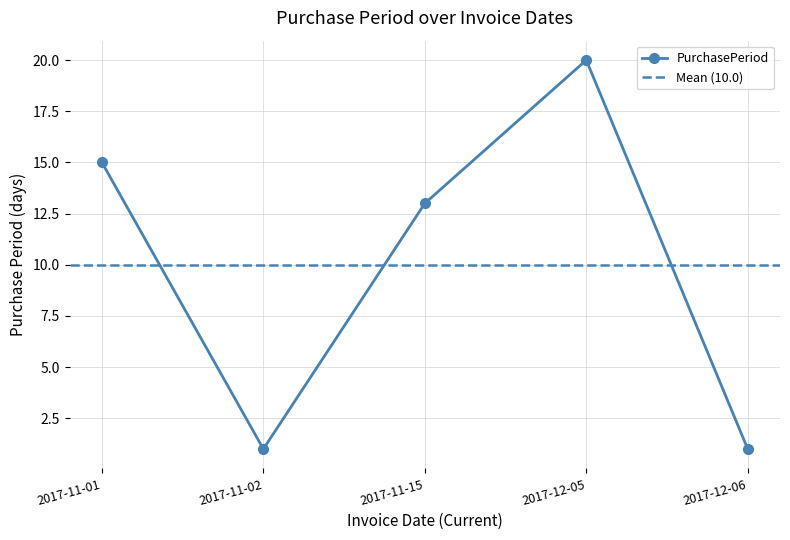

What is the sum of all values?

50